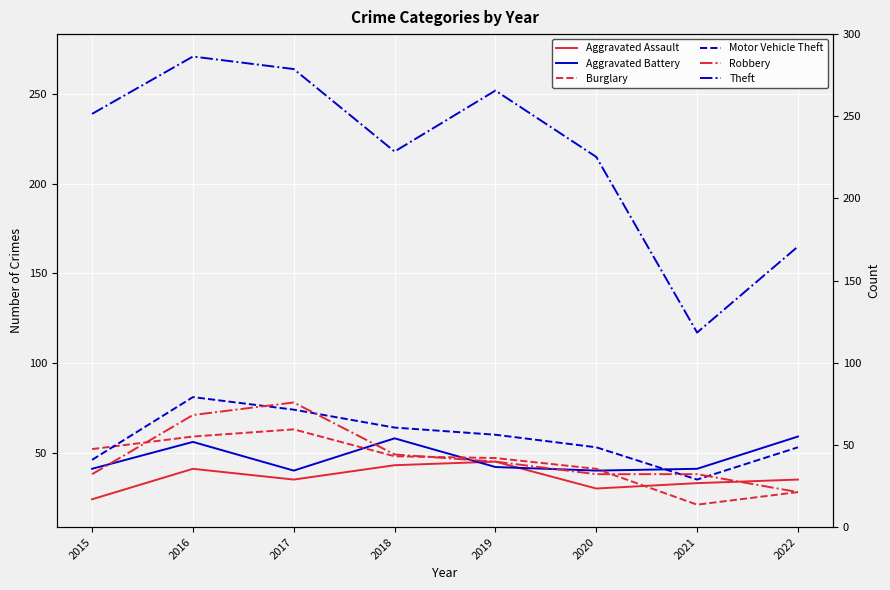

At how many categories does at least one series exceed 209?

6